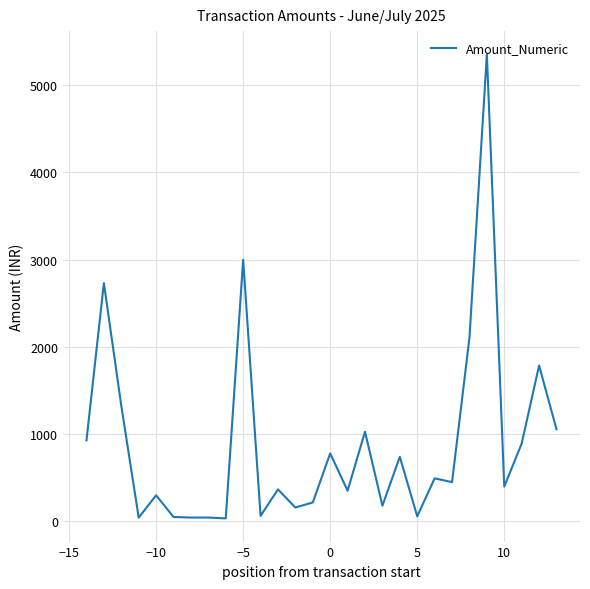

Does the chart have visible grid lines?

Yes